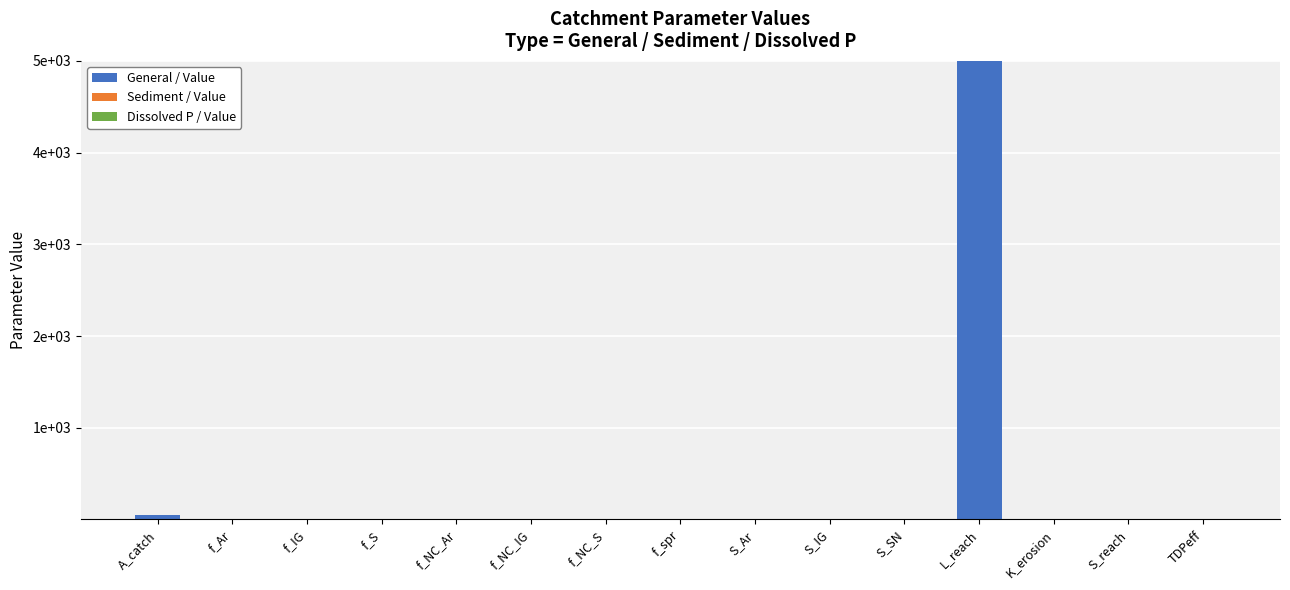

Rank the categories by Dissolved P / Value value from lowest to highest.

A_catch, f_Ar, f_IG, f_S, f_NC_Ar, f_NC_IG, f_NC_S, f_spr, S_Ar, S_IG, S_SN, L_reach, K_erosion, S_reach, TDPeff